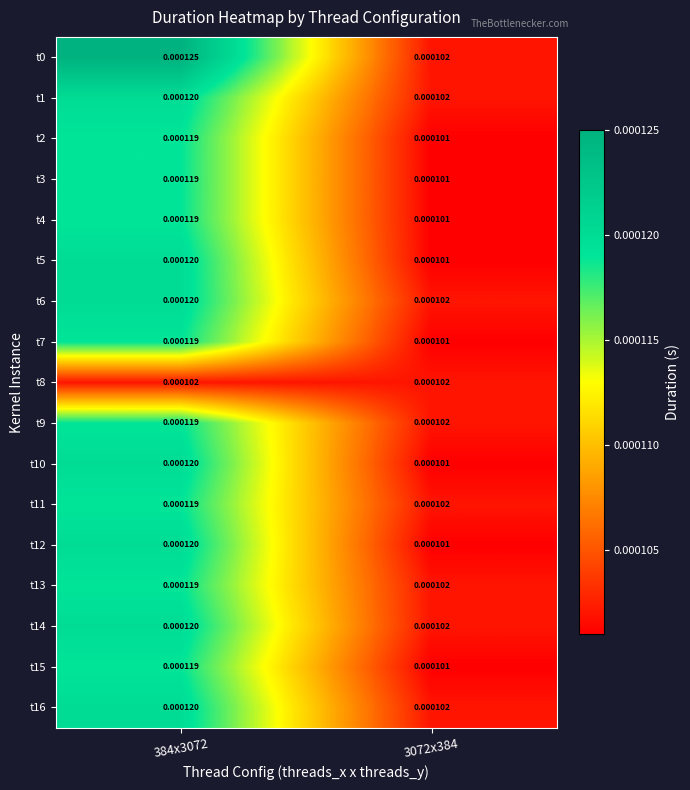

At 384x3072, list the series in order from smallest to largest.

t8, t2, t3, t4, t7, t9, t11, t13, t15, t1, t5, t6, t10, t12, t14, t16, t0